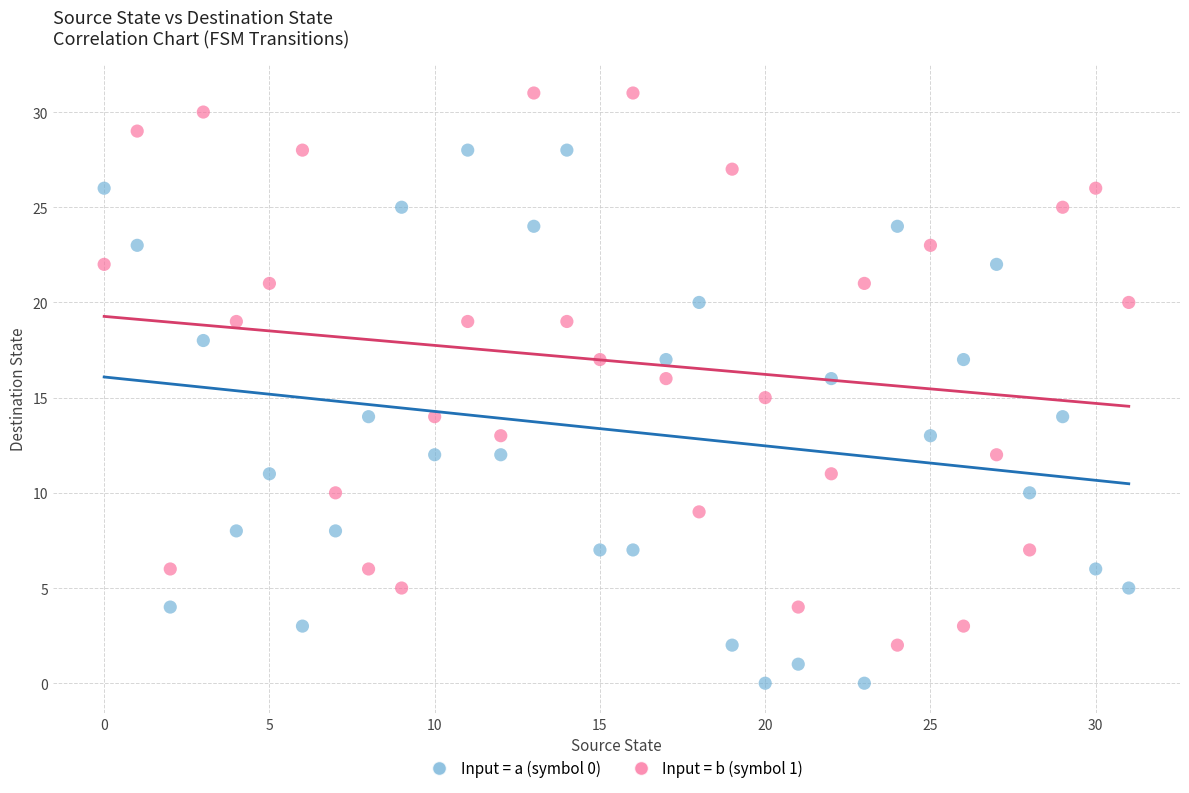

Which series contains the lowest Y value?

Input = a (symbol 0)